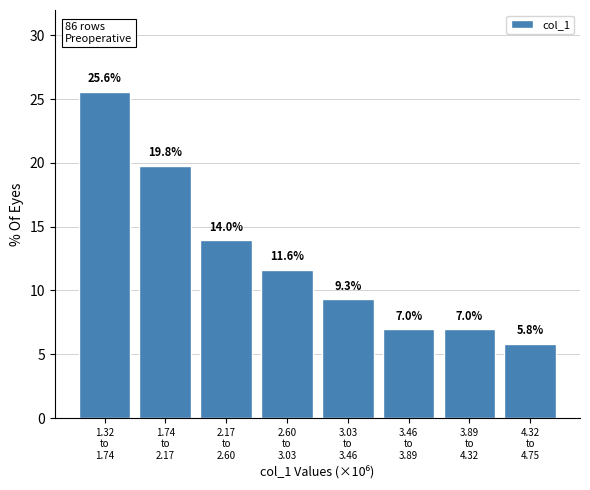

Reading right to left, what are all the values shown in this chart?

5.8	7.0	7.0	9.3	11.6	14.0	19.8	25.6